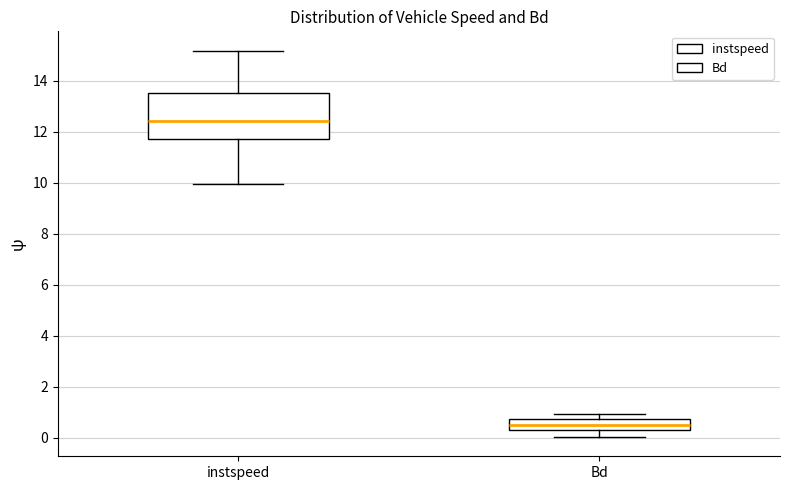

Where does the median line of the box for instspeed sit on the y-axis? The values are not printed on the chart, so give them approximately, as read against the axis.

12.4